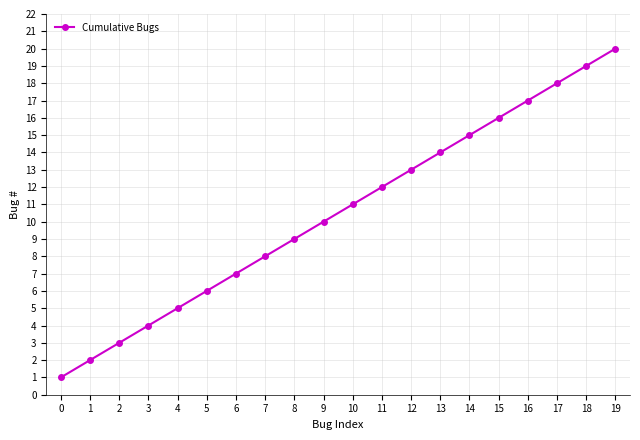

What is the value of the 13th point from the left?

13